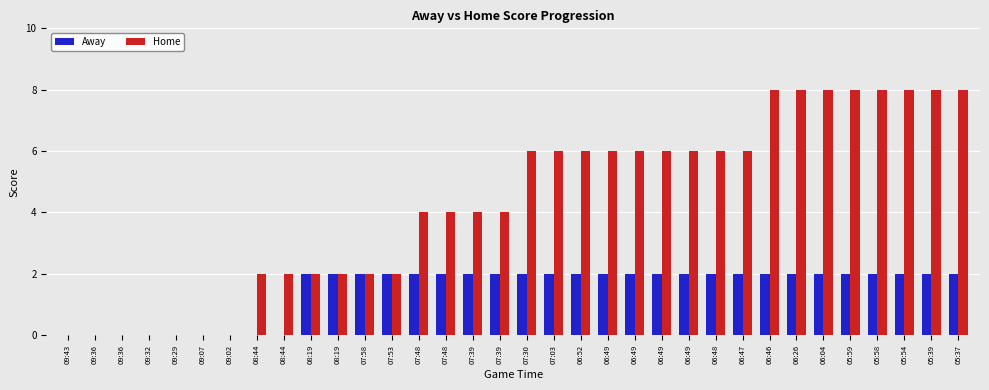

Does the chart contain stacked bars?

No